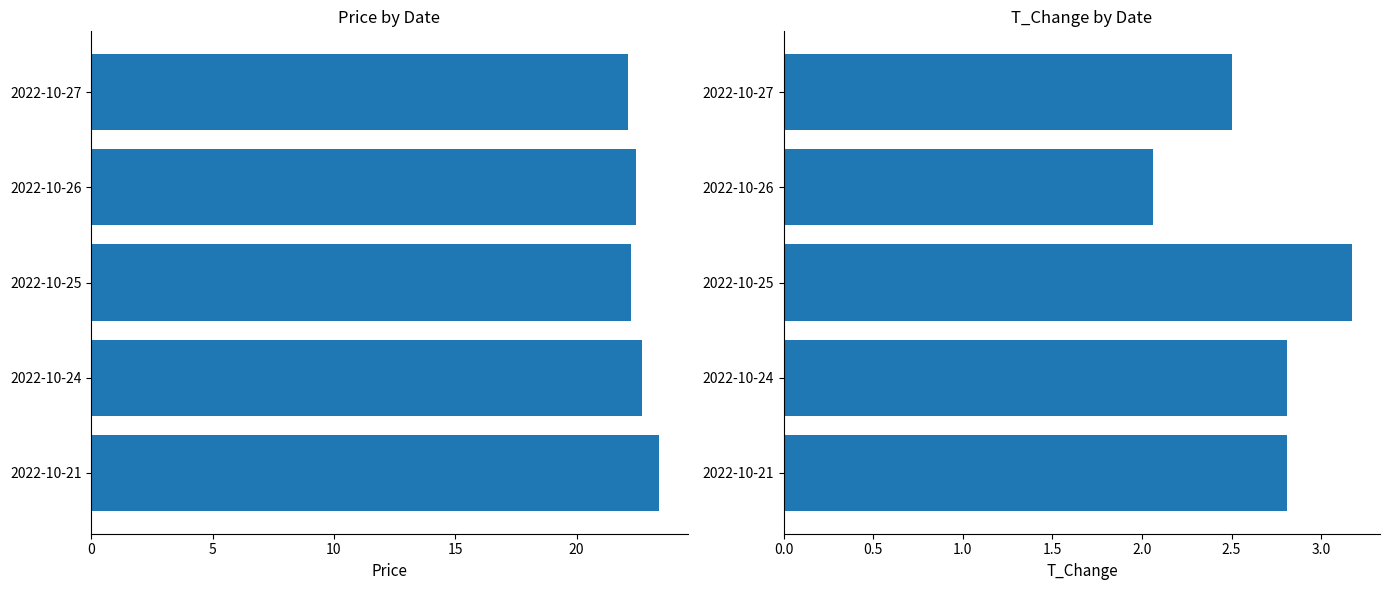

List the series in order of their overall mean, lowest first.

t_change, price